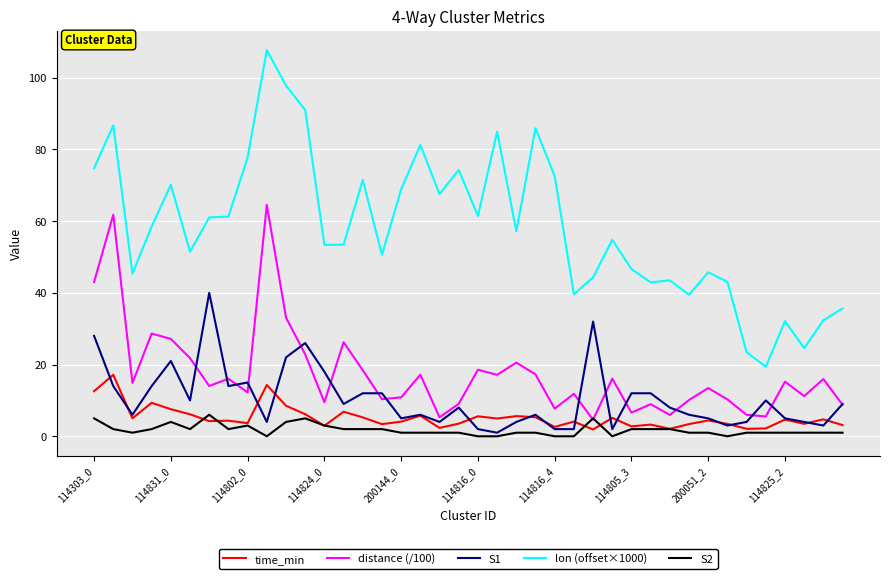

Rank the series by their maximum value, from highest to lowest.

lon (offset×1000), distance (/100), S1, time_min, S2